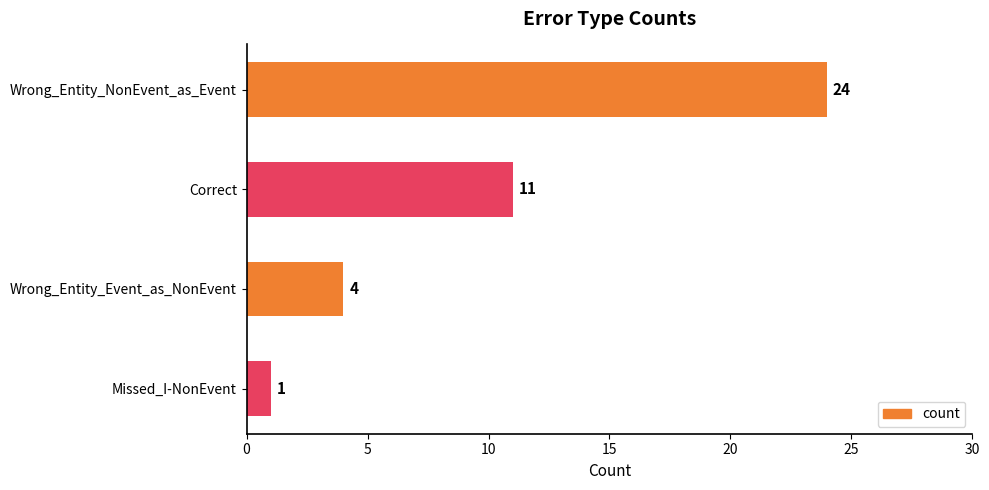

List the labels in order of value, largest first.

Wrong_Entity_NonEvent_as_Event, Correct, Wrong_Entity_Event_as_NonEvent, Missed_I-NonEvent